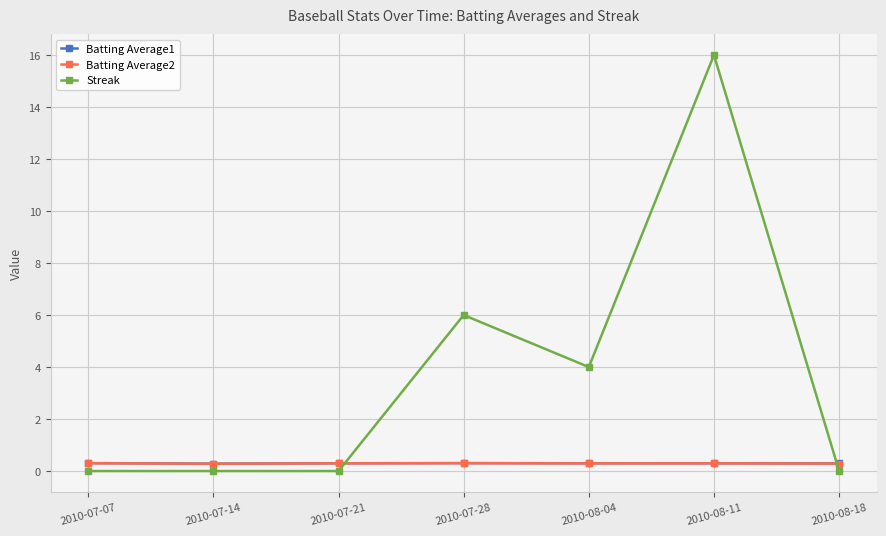

True or false: Streak and Batting Average1 cross at least once.

True